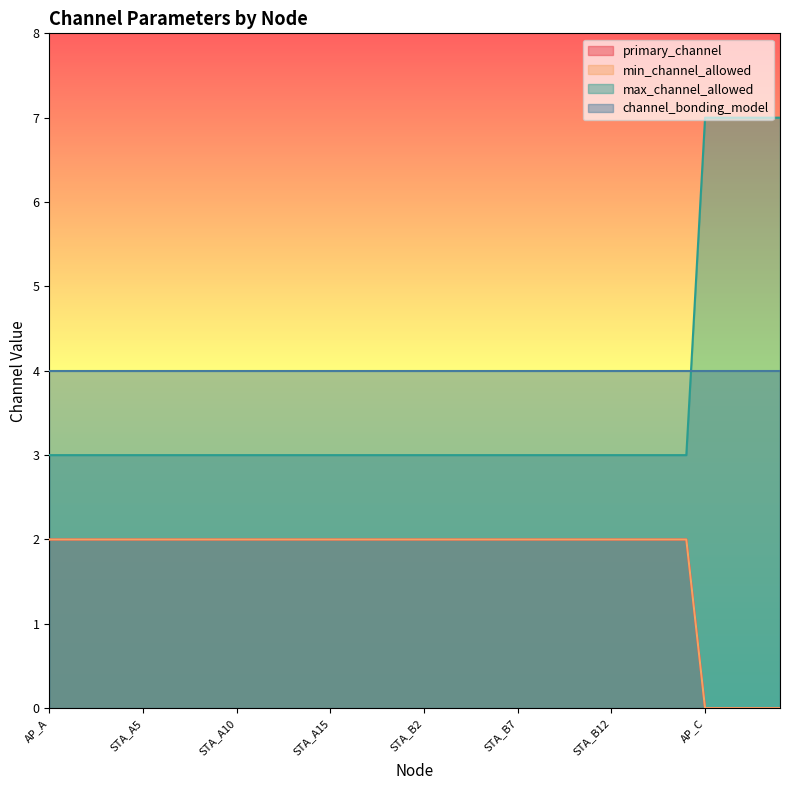

How many values in the max_channel_allowed series exceed 3?

5